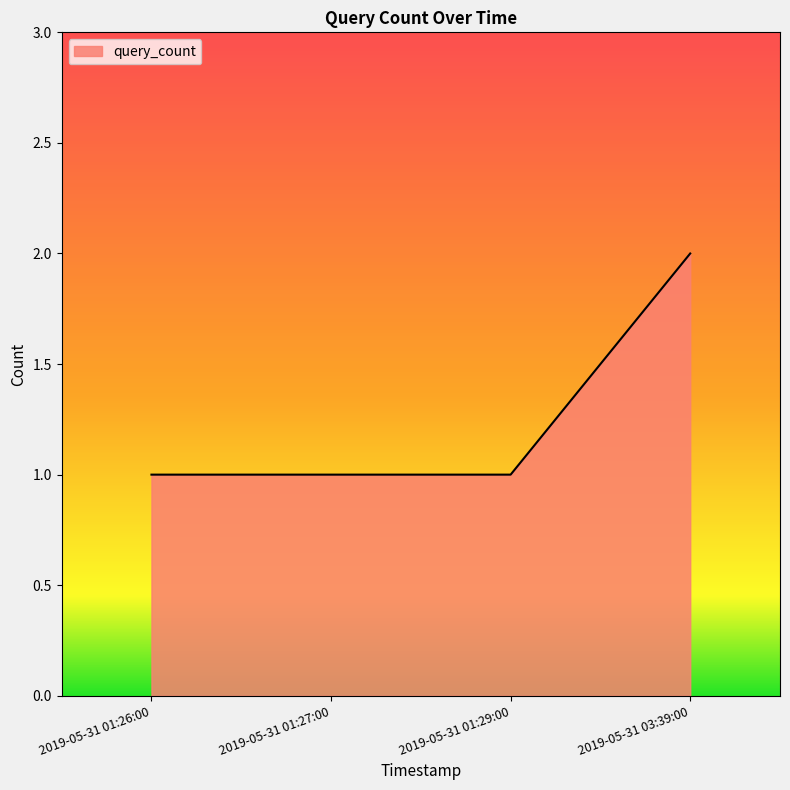

Reading right to left, what are all the values shown in this chart?

2019-05-31 03:39:00=2	2019-05-31 01:29:00=1	2019-05-31 01:27:00=1	2019-05-31 01:26:00=1